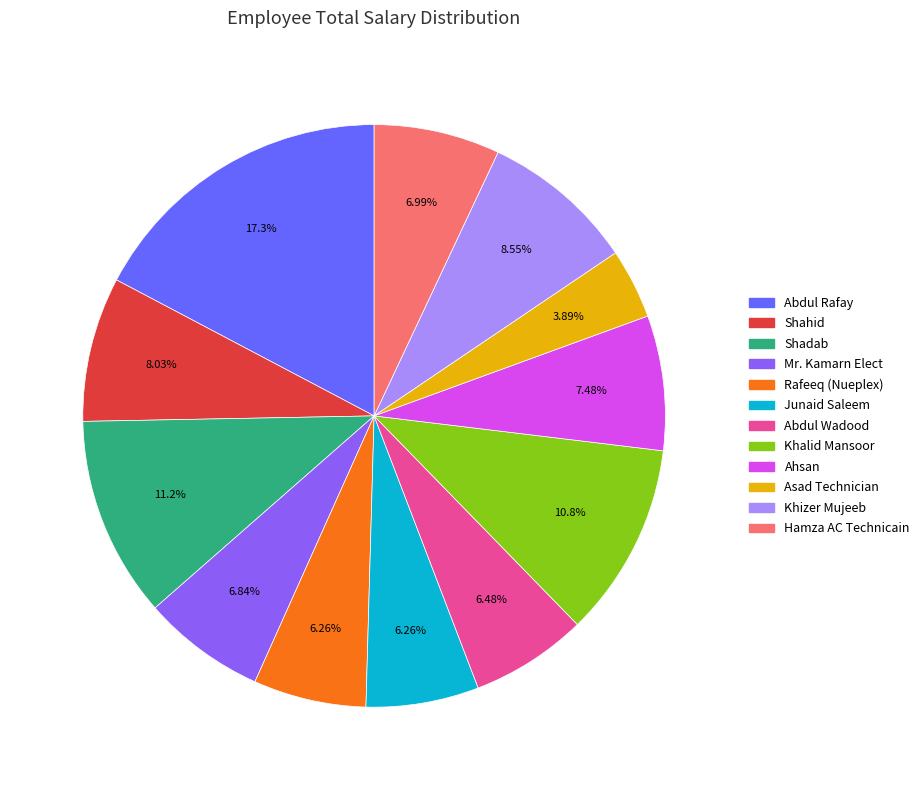

Which category has the biggest portion of the pie?

Abdul Rafay